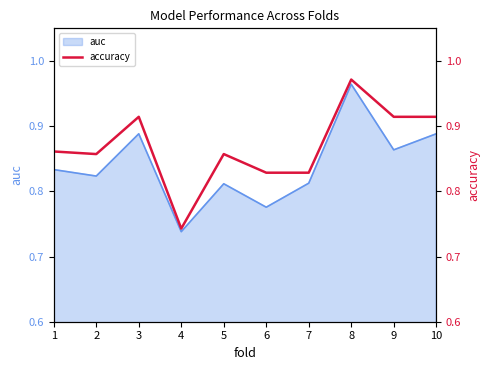

At which label does auc reach its minimum?

4